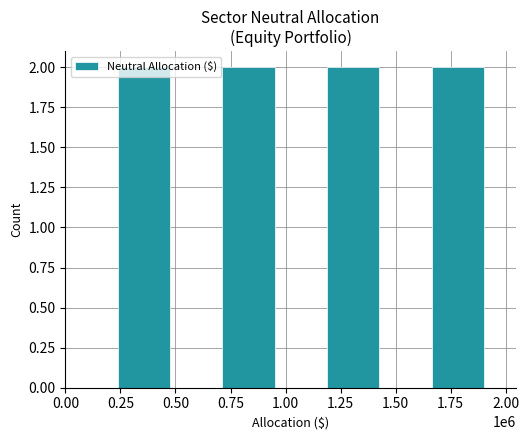

The value at 1.25 is 3. True or false?

False